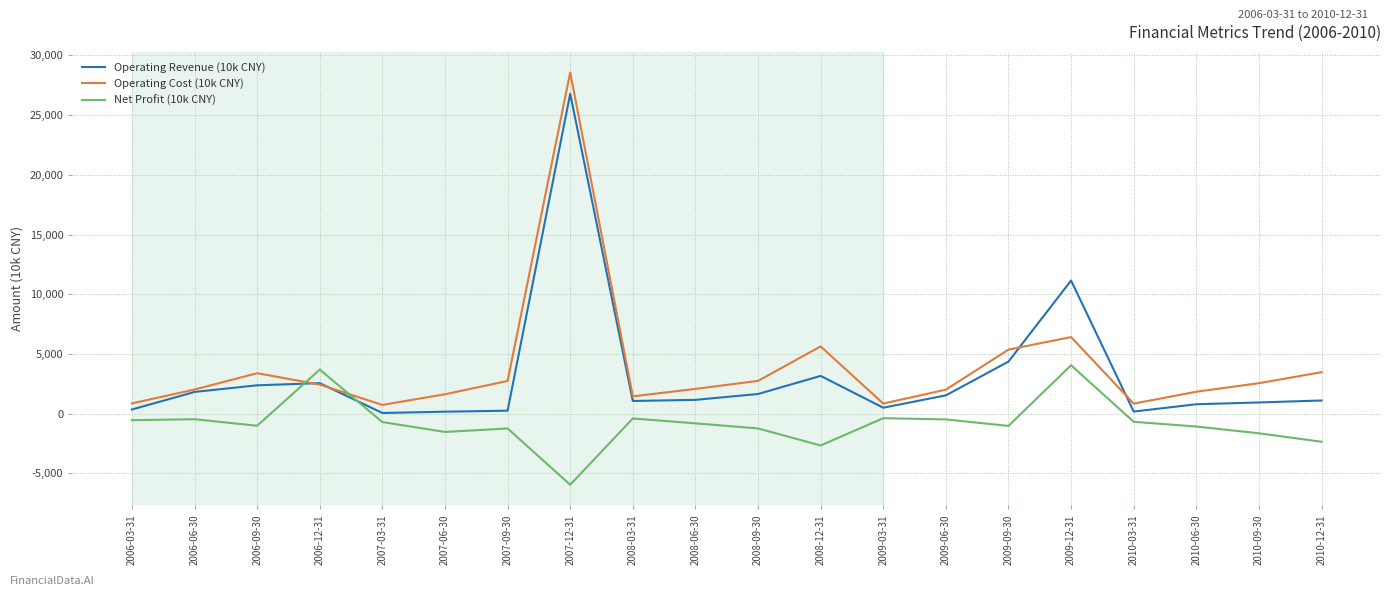

What are all the series names shown in the legend?

Operating Revenue (10k CNY), Operating Cost (10k CNY), Net Profit (10k CNY)